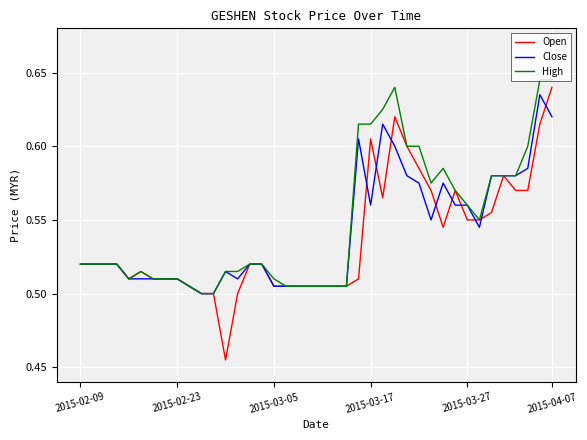

Which series has the largest range (max minus min)?

Open